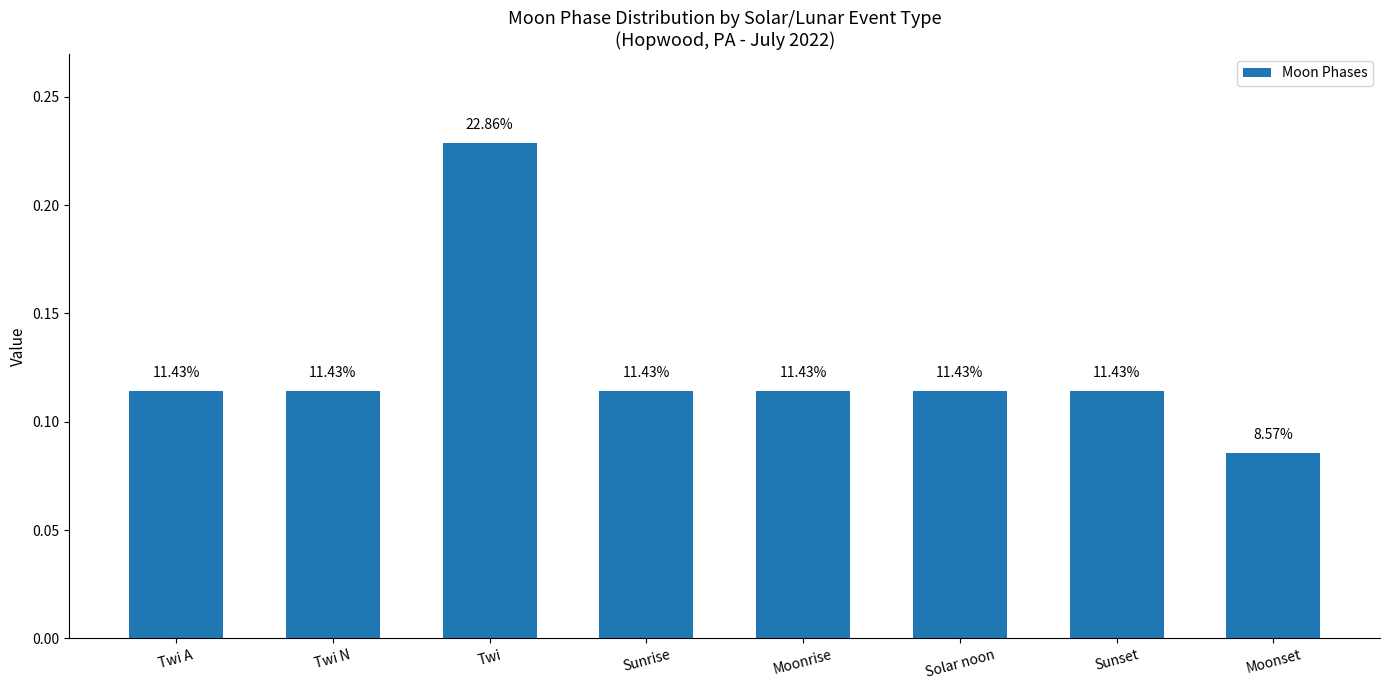

Are the bars grouped side by side (vs. stacked)?

No